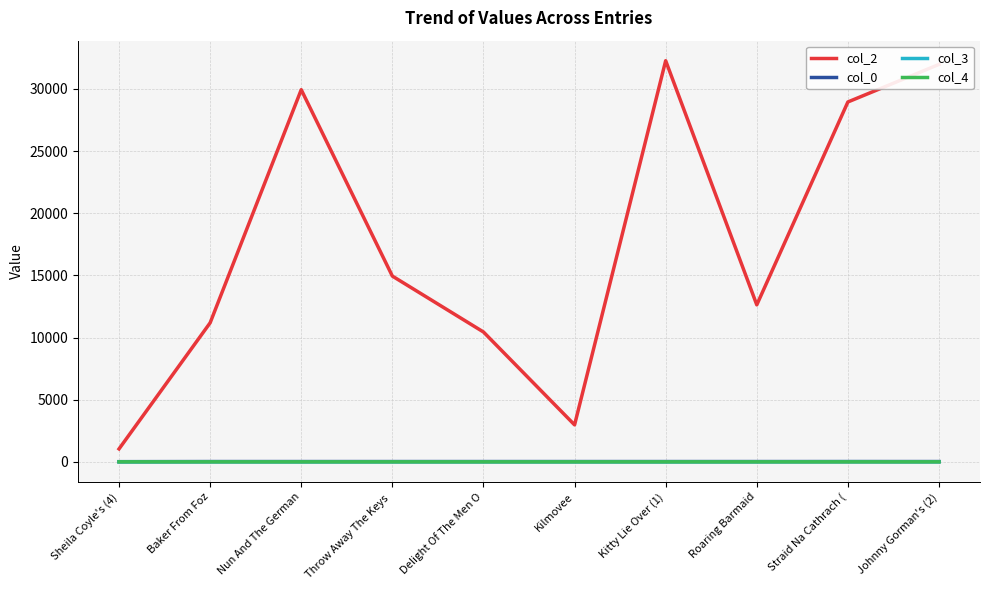

Which series has the largest range (max minus min)?

col_2